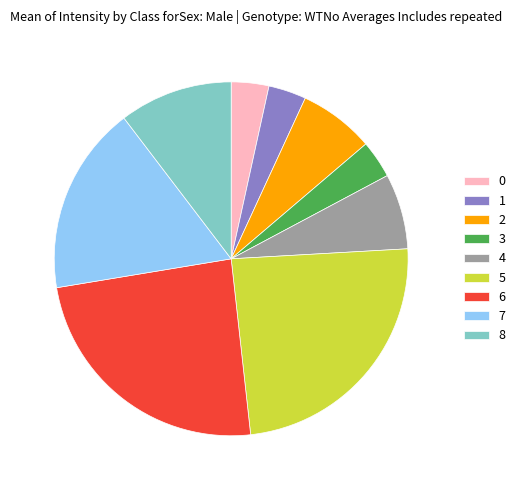

Does any single category account for the majority?

No